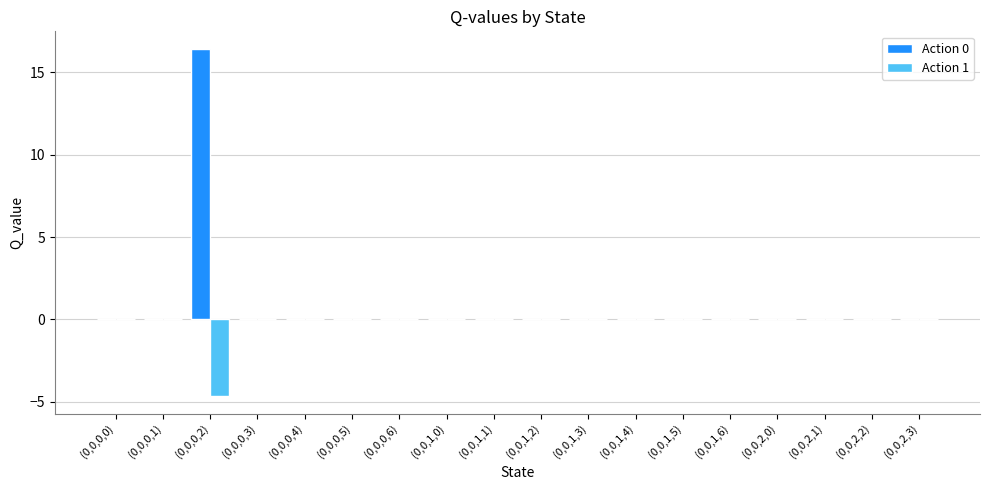

How many groups of bars are there?

18